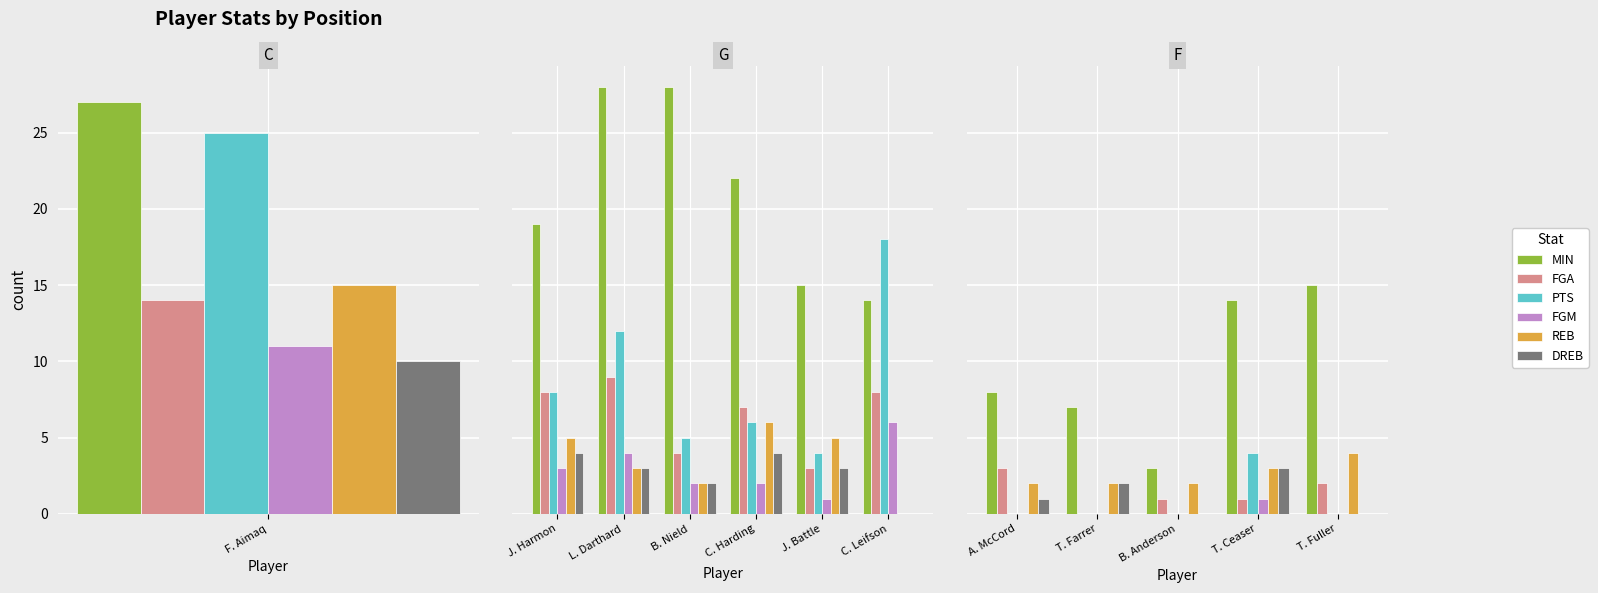

Is the value of PTS at T. Fuller greater than the value of REB at B. Anderson?

No